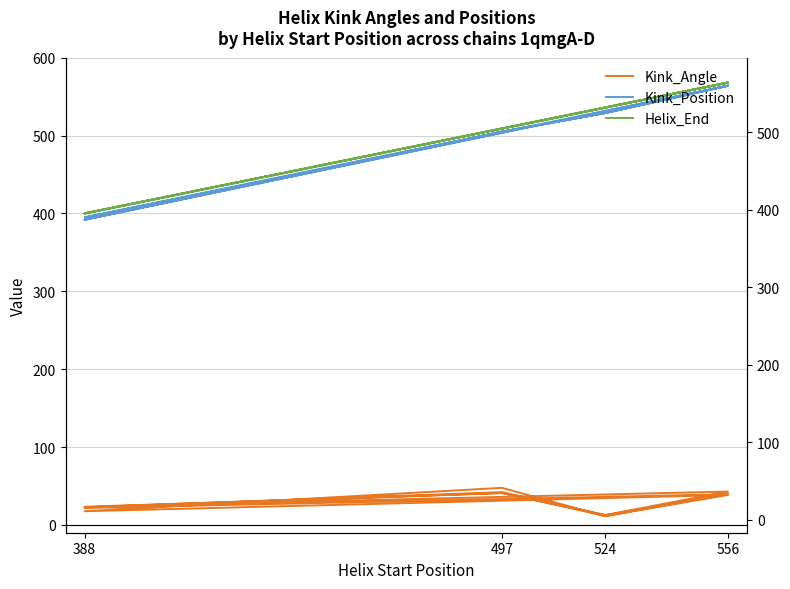

How many data points in Kink_Angle are above 38?

8